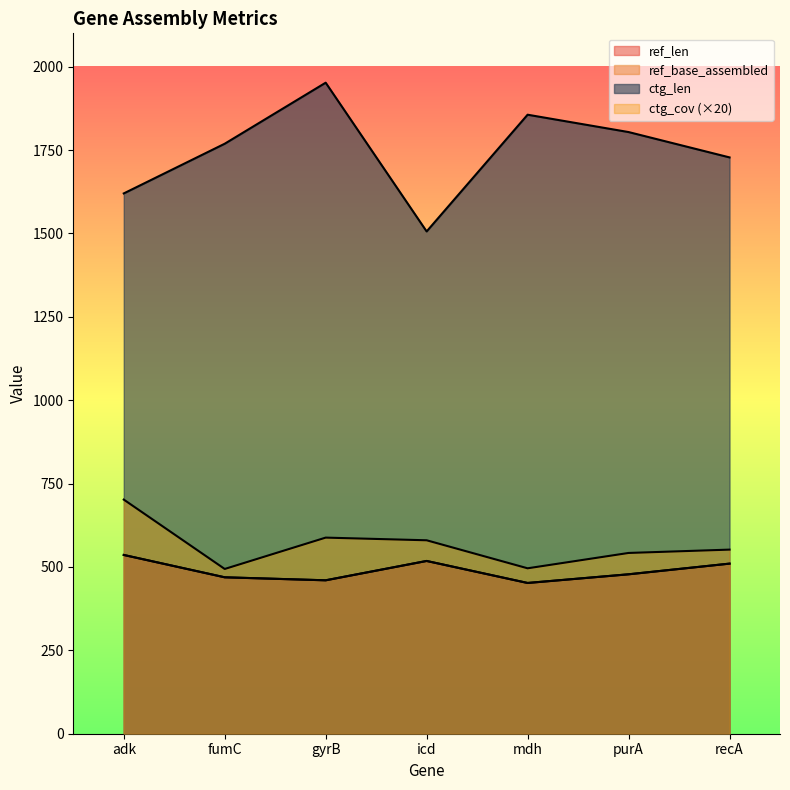

How many categories are shown in the chart?

7